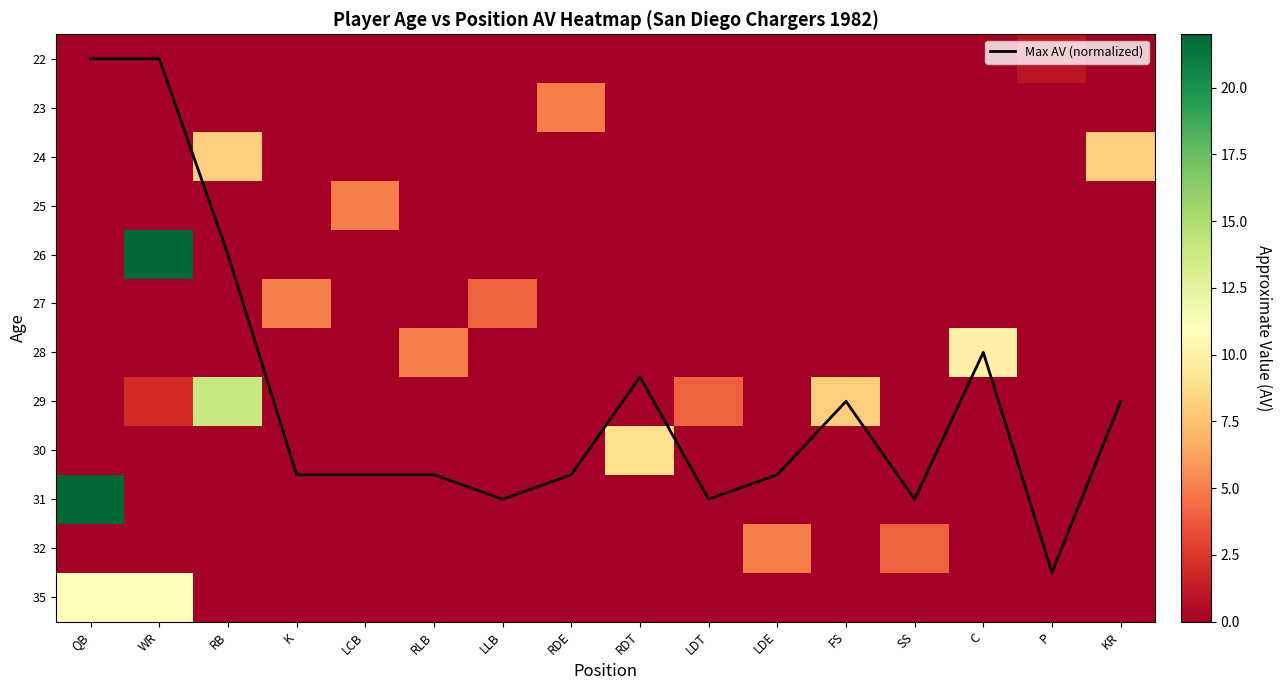

Is it true that 30 equals 5.9 at WR?

False